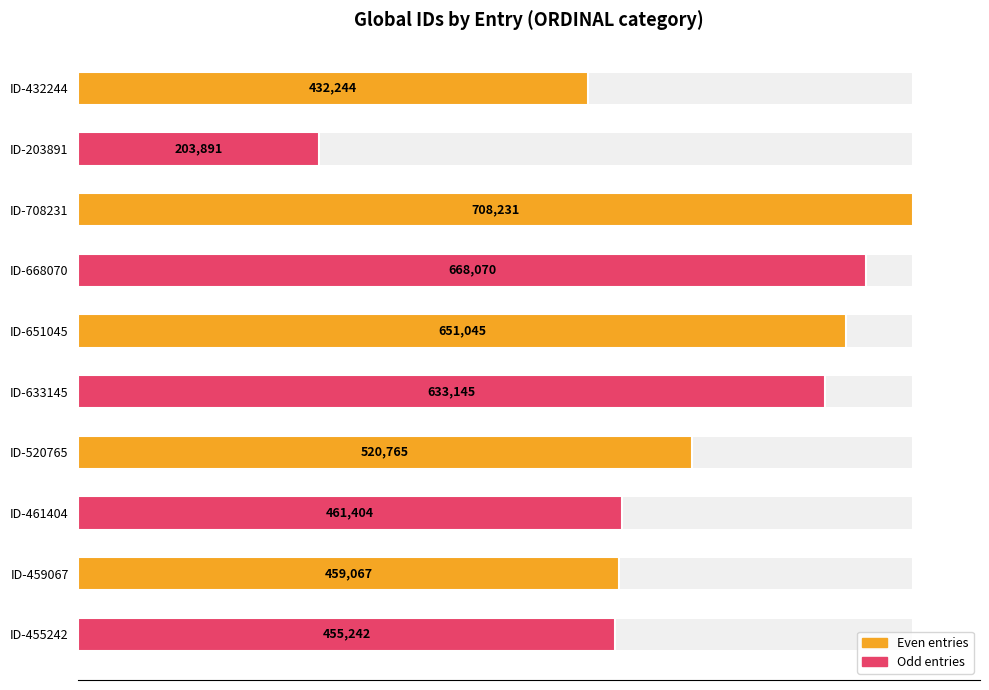

Reading left to right, extract all data points from this chart.

432244	203891	708231	668070	651045	633145	520765	461404	459067	455242